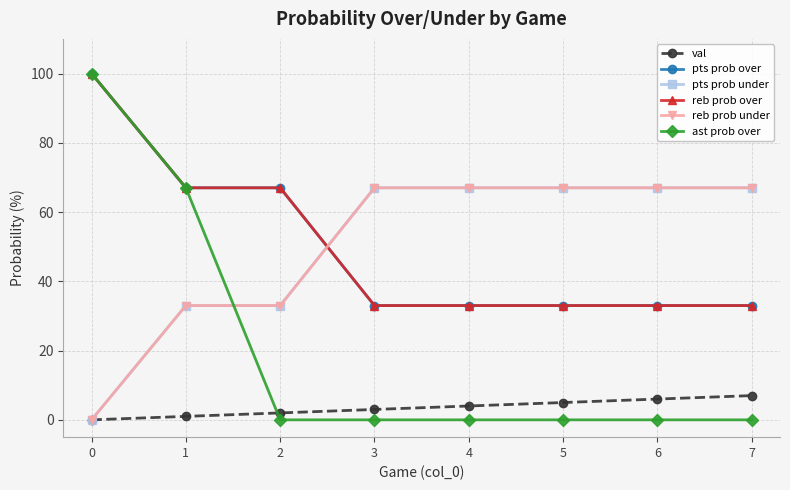

List the series in order of their peak value, lowest first.

val, pts prob under, reb prob under, pts prob over, reb prob over, ast prob over